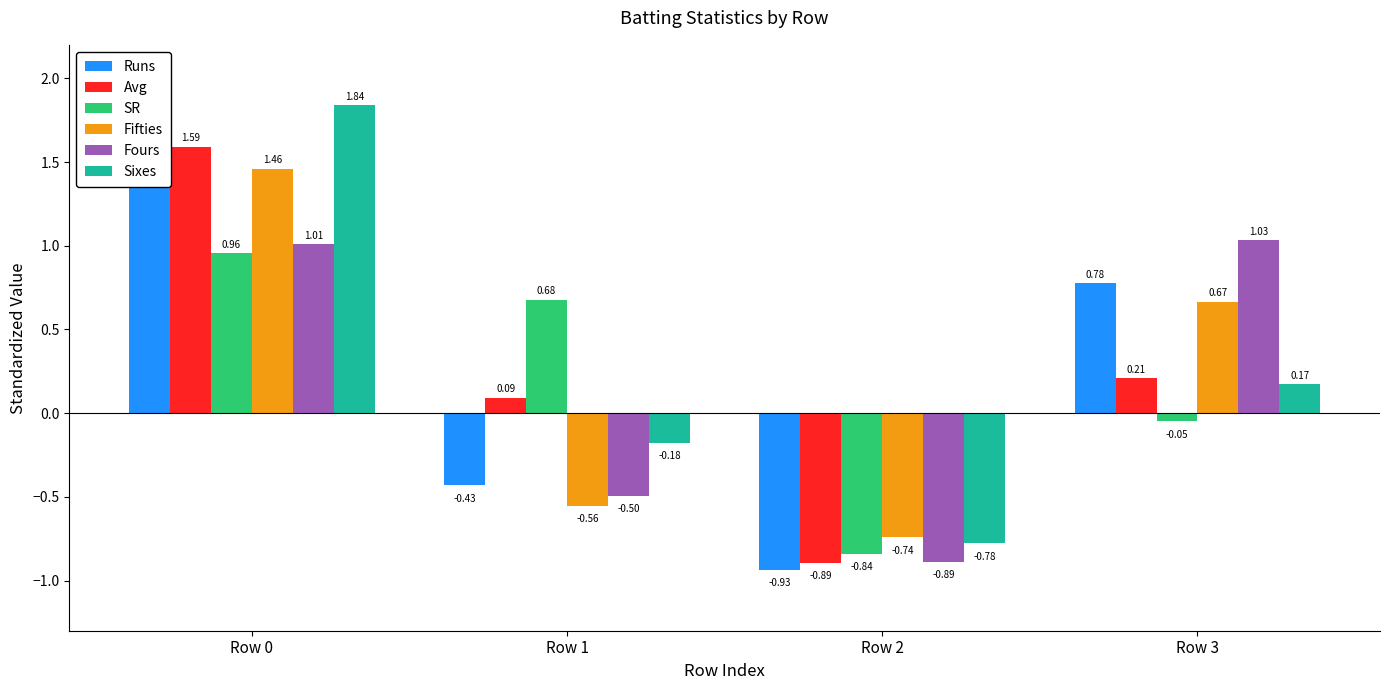

At which label does Runs reach its peak?

Row 0